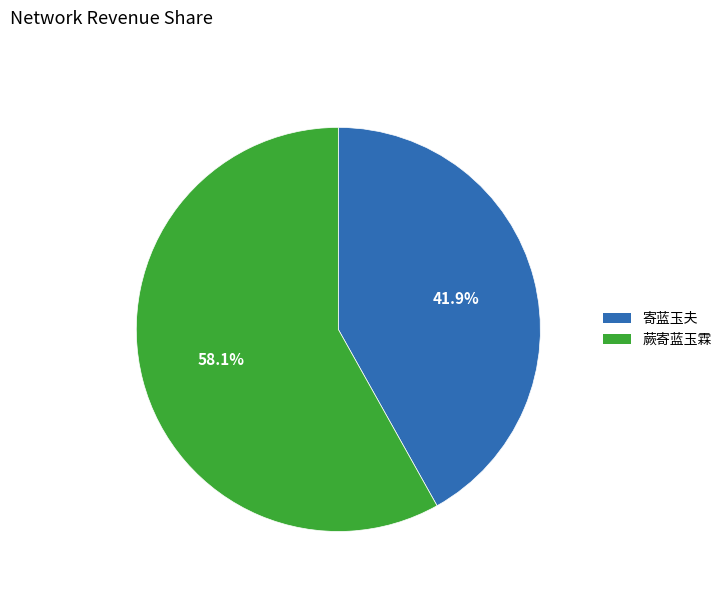

To the nearest percent, what portion does 蕨寄蓝玉霖 represent?

58%